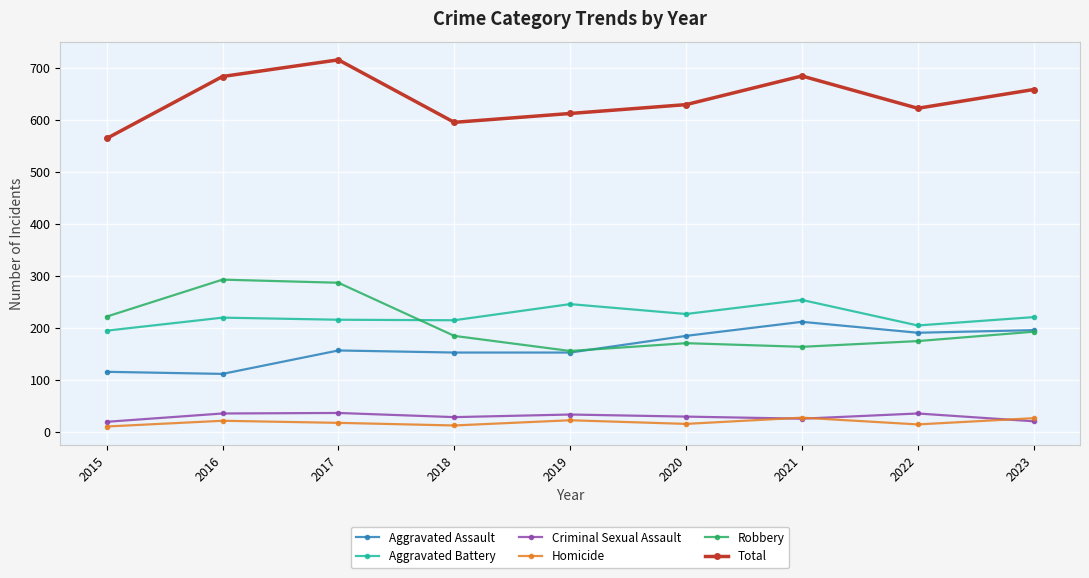

In Criminal Sexual Assault, how many points are lower than both neighbors (excluding endpoints)?

2